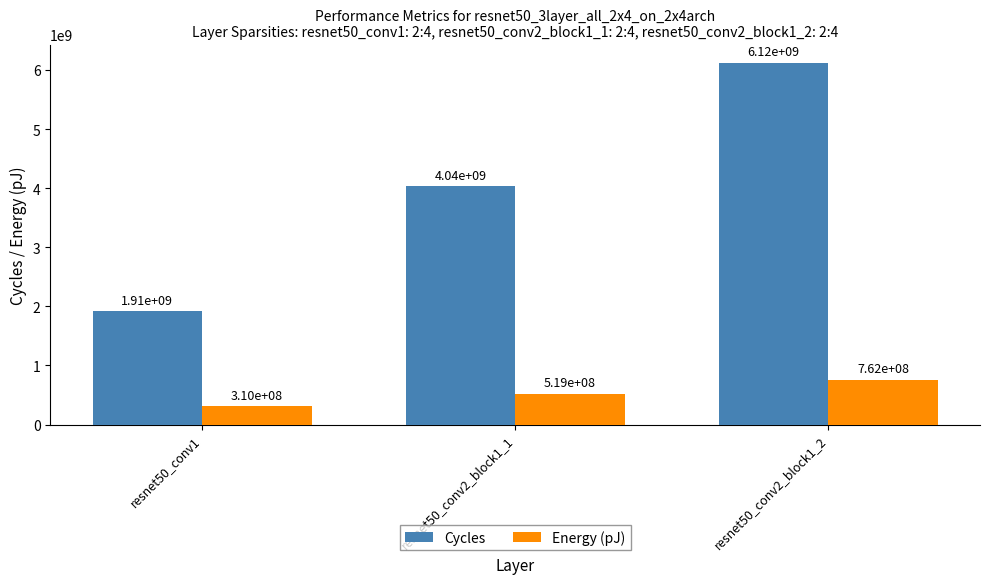

What is the sum of all Cycles values?

12075327881.0